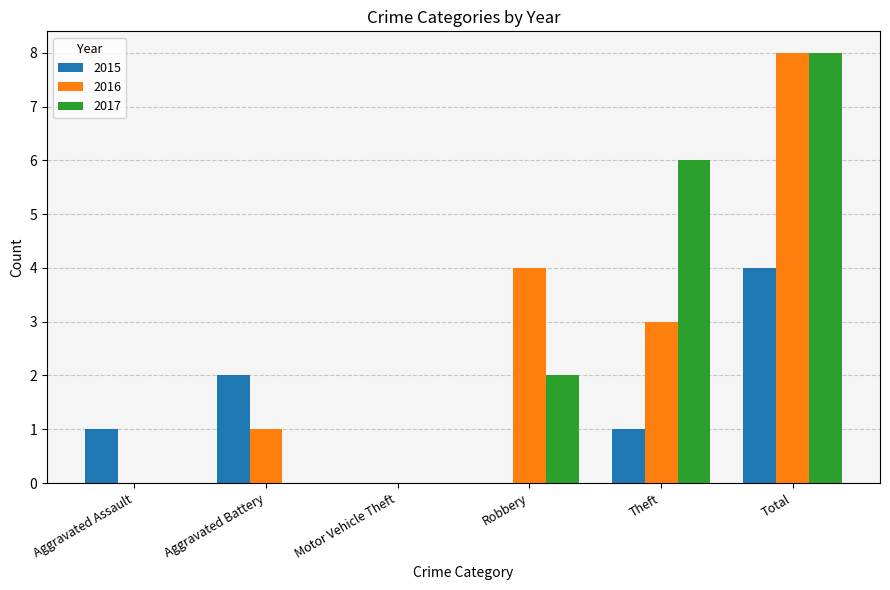

The 2015 series shows 3 at Aggravated Battery. True or false?

False